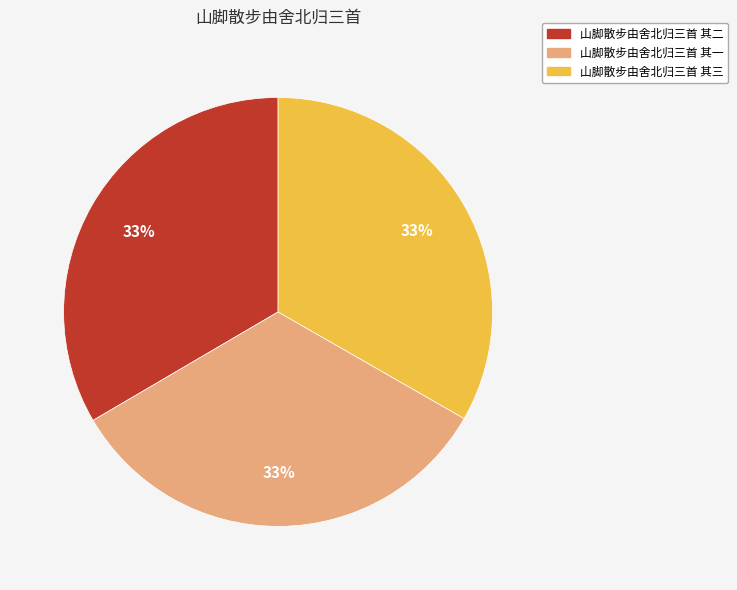

What is the ratio of the value at 山脚散步由舍北归三首 其三 to the value at 山脚散步由舍北归三首 其二?

1.0